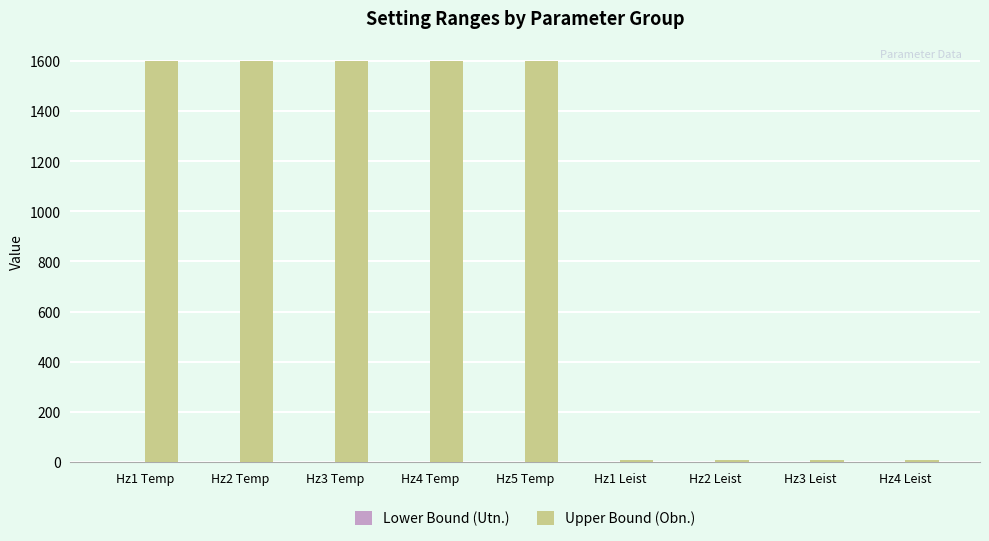

Is it true that the value at Hz1 Temp is 1600?

True